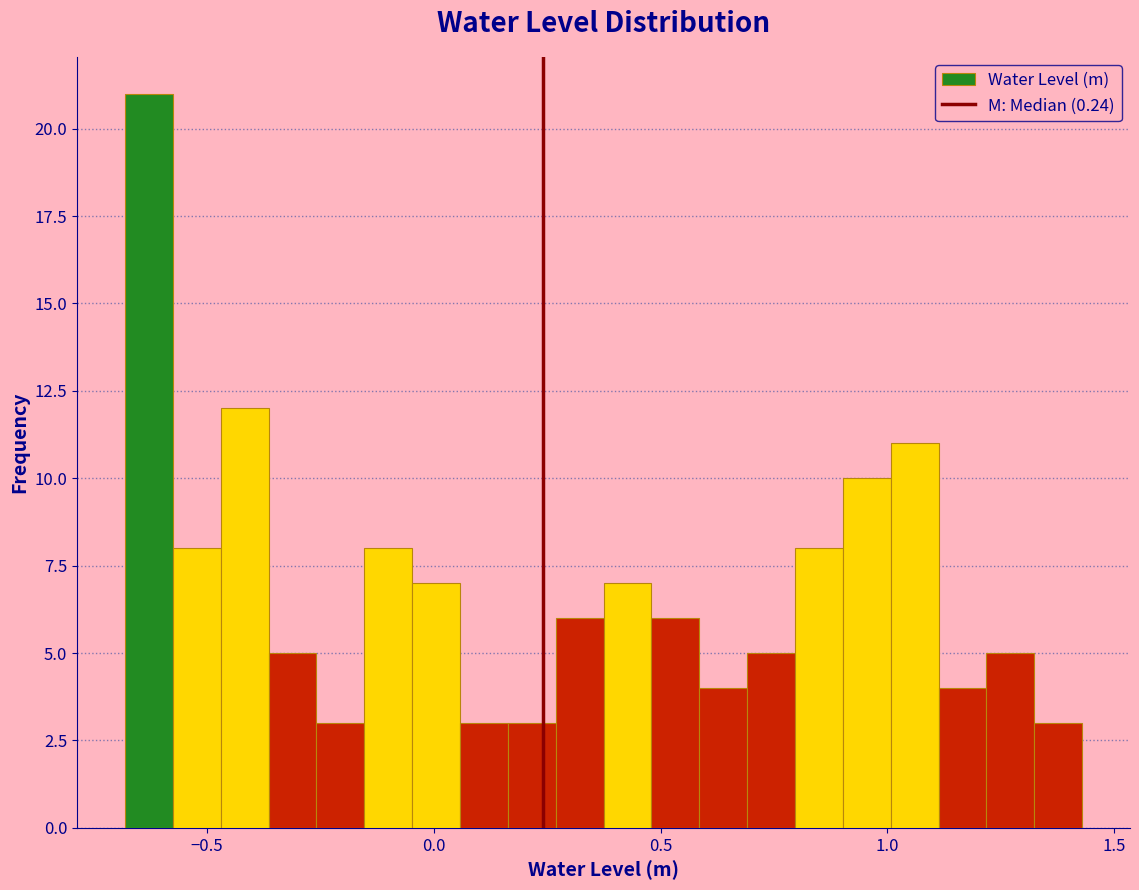

Read against the x-axis, roughly where is the centre of the tallest bar?

-0.65